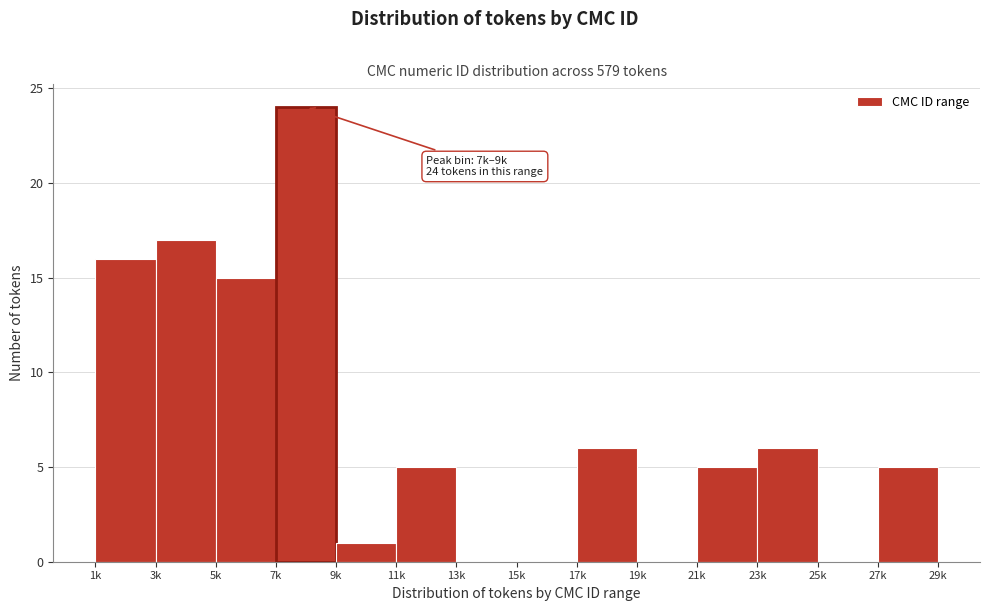

Reading left to right, extract all data points from this chart.

1k=16	3k=17	5k=15	7k=24	9k=1	11k=5	13k=0	15k=0	17k=6	19k=0	21k=5	23k=6	25k=0	27k=5